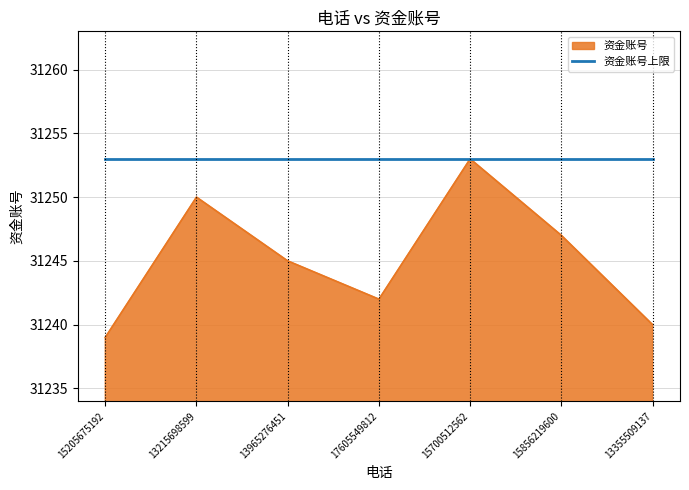

Does the chart display data point markers on the line(s)?

No